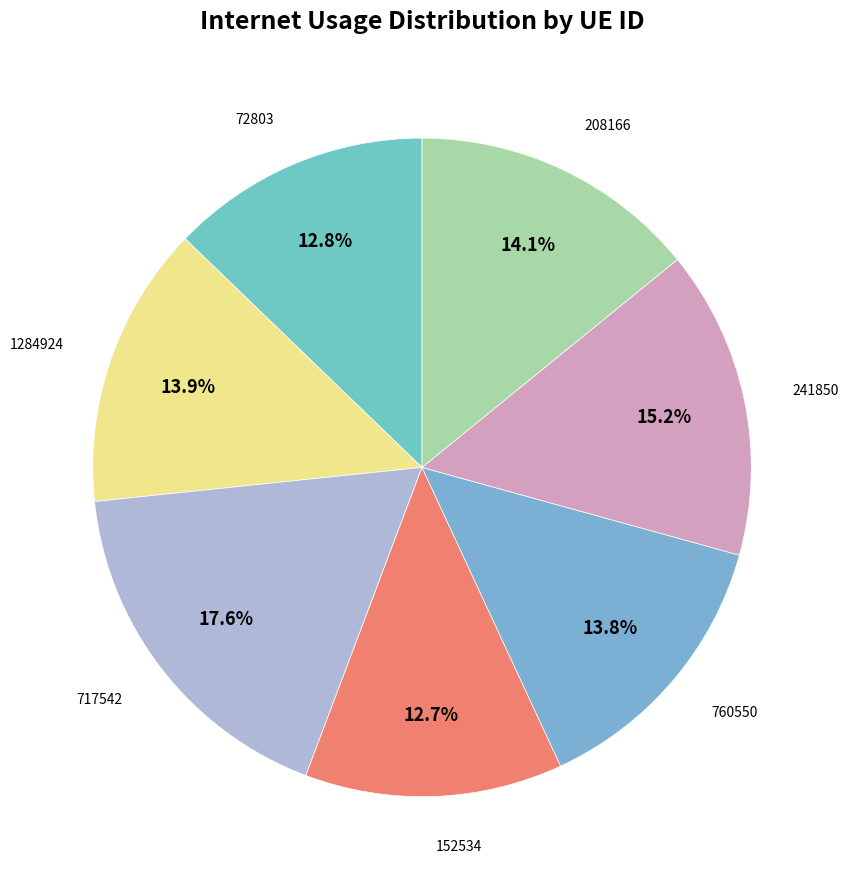

How many segments does this pie chart have?

7